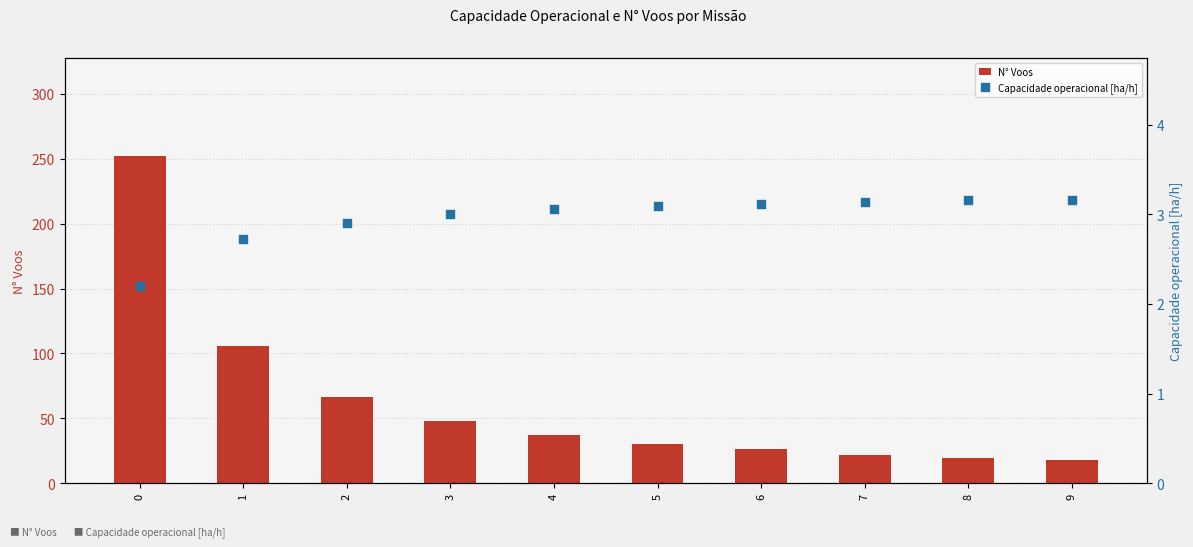

Which series has the largest total across all categories?

N° Voos